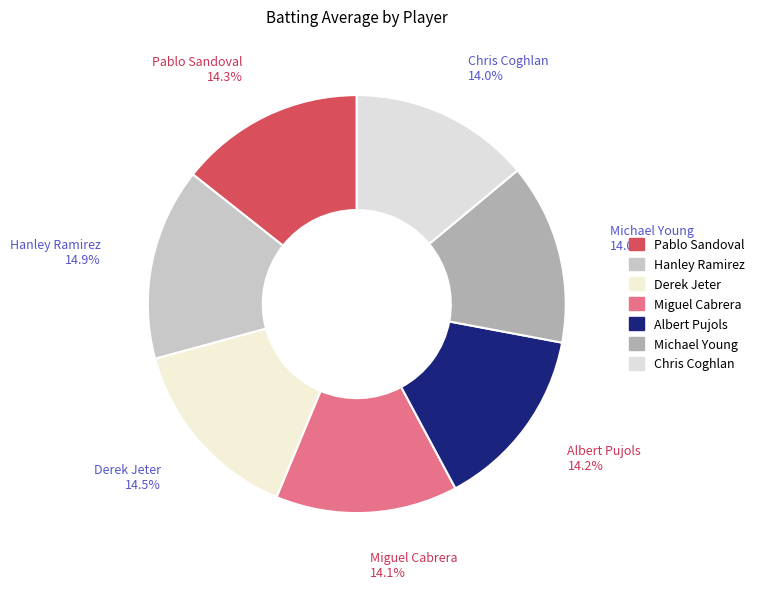

How much of the chart is everything except Chris Coghlan?

86.0%